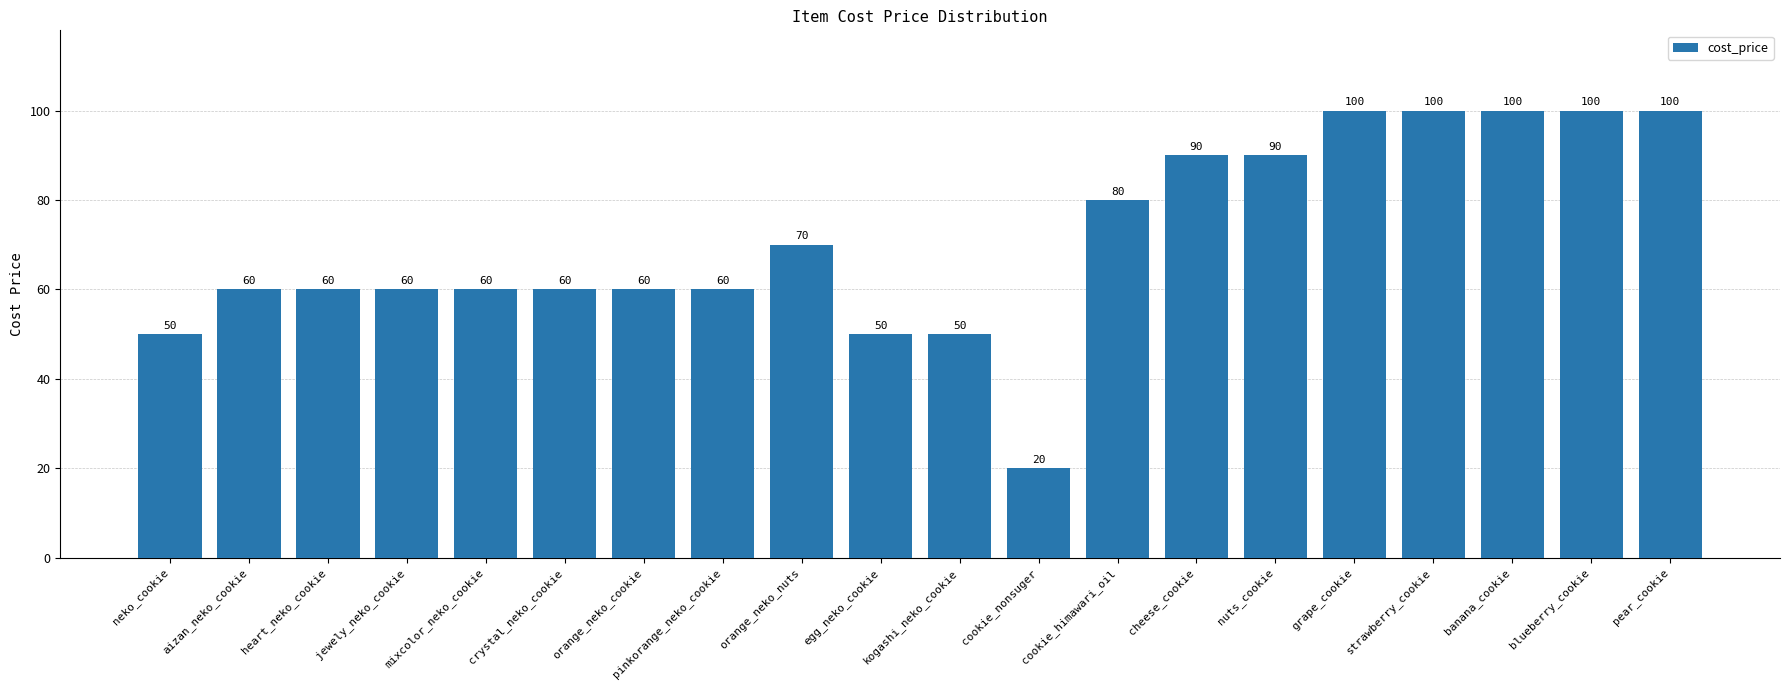

What is the greatest value displayed?

100